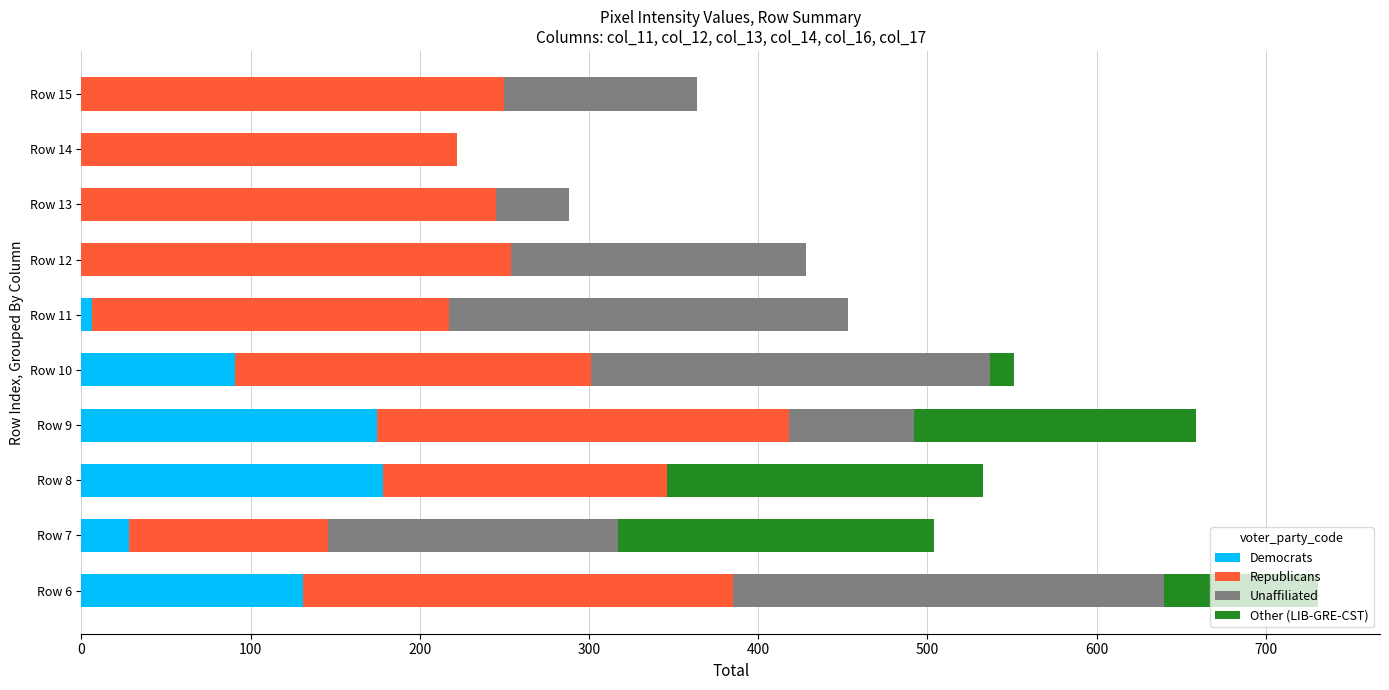

At which category is the sum across all series the highest?

Row 6